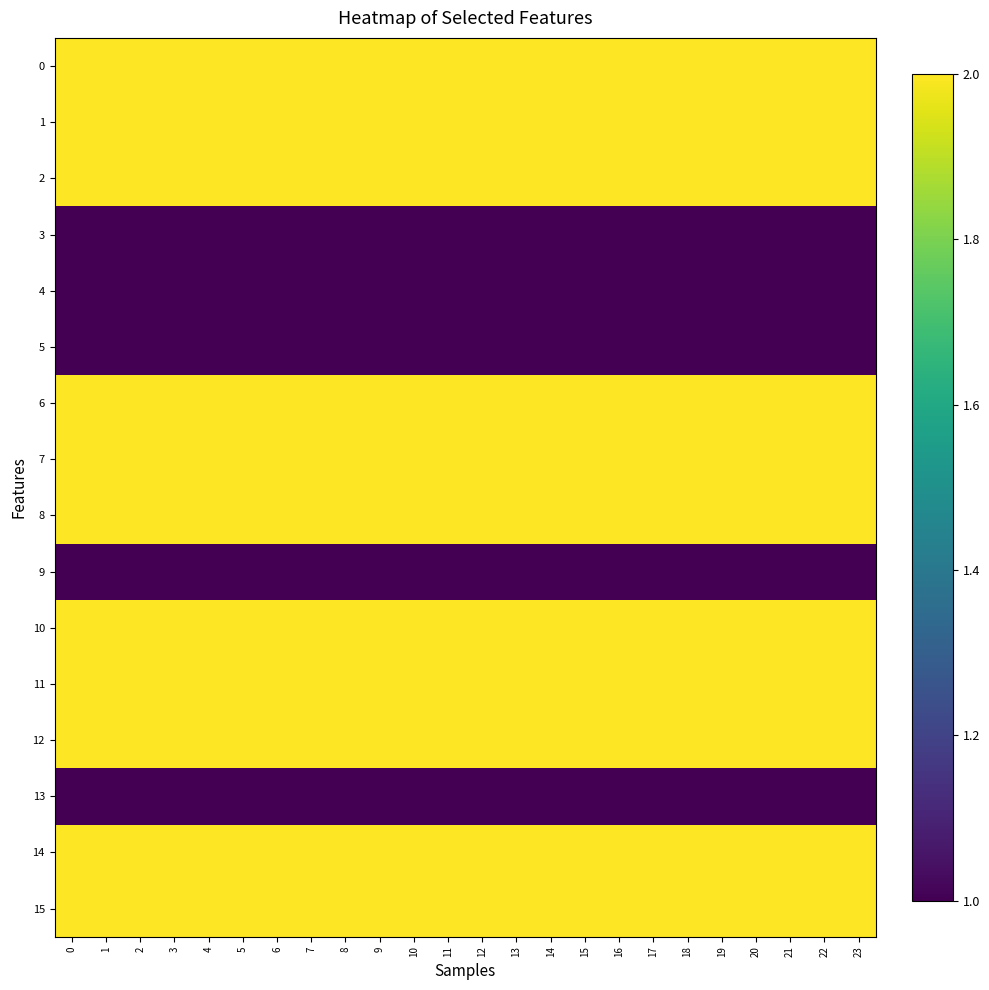

Reading left to right, transcribe all the data shown in this chart.

0: 0=2	1=2	2=2	3=2	4=2	5=2	6=2	7=2	8=2	9=2	10=2	11=2	12=2	13=2	14=2	15=2	16=2	17=2	18=2	19=2	20=2	21=2	22=2	23=2
1: 0=2	1=2	2=2	3=2	4=2	5=2	6=2	7=2	8=2	9=2	10=2	11=2	12=2	13=2	14=2	15=2	16=2	17=2	18=2	19=2	20=2	21=2	22=2	23=2
2: 0=2	1=2	2=2	3=2	4=2	5=2	6=2	7=2	8=2	9=2	10=2	11=2	12=2	13=2	14=2	15=2	16=2	17=2	18=2	19=2	20=2	21=2	22=2	23=2
3: 0=1	1=1	2=1	3=1	4=1	5=1	6=1	7=1	8=1	9=1	10=1	11=1	12=1	13=1	14=1	15=1	16=1	17=1	18=1	19=1	20=1	21=1	22=1	23=1
4: 0=1	1=1	2=1	3=1	4=1	5=1	6=1	7=1	8=1	9=1	10=1	11=1	12=1	13=1	14=1	15=1	16=1	17=1	18=1	19=1	20=1	21=1	22=1	23=1
5: 0=1	1=1	2=1	3=1	4=1	5=1	6=1	7=1	8=1	9=1	10=1	11=1	12=1	13=1	14=1	15=1	16=1	17=1	18=1	19=1	20=1	21=1	22=1	23=1
6: 0=2	1=2	2=2	3=2	4=2	5=2	6=2	7=2	8=2	9=2	10=2	11=2	12=2	13=2	14=2	15=2	16=2	17=2	18=2	19=2	20=2	21=2	22=2	23=2
7: 0=2	1=2	2=2	3=2	4=2	5=2	6=2	7=2	8=2	9=2	10=2	11=2	12=2	13=2	14=2	15=2	16=2	17=2	18=2	19=2	20=2	21=2	22=2	23=2
8: 0=2	1=2	2=2	3=2	4=2	5=2	6=2	7=2	8=2	9=2	10=2	11=2	12=2	13=2	14=2	15=2	16=2	17=2	18=2	19=2	20=2	21=2	22=2	23=2
9: 0=1	1=1	2=1	3=1	4=1	5=1	6=1	7=1	8=1	9=1	10=1	11=1	12=1	13=1	14=1	15=1	16=1	17=1	18=1	19=1	20=1	21=1	22=1	23=1
10: 0=2	1=2	2=2	3=2	4=2	5=2	6=2	7=2	8=2	9=2	10=2	11=2	12=2	13=2	14=2	15=2	16=2	17=2	18=2	19=2	20=2	21=2	22=2	23=2
11: 0=2	1=2	2=2	3=2	4=2	5=2	6=2	7=2	8=2	9=2	10=2	11=2	12=2	13=2	14=2	15=2	16=2	17=2	18=2	19=2	20=2	21=2	22=2	23=2
12: 0=2	1=2	2=2	3=2	4=2	5=2	6=2	7=2	8=2	9=2	10=2	11=2	12=2	13=2	14=2	15=2	16=2	17=2	18=2	19=2	20=2	21=2	22=2	23=2
13: 0=1	1=1	2=1	3=1	4=1	5=1	6=1	7=1	8=1	9=1	10=1	11=1	12=1	13=1	14=1	15=1	16=1	17=1	18=1	19=1	20=1	21=1	22=1	23=1
14: 0=2	1=2	2=2	3=2	4=2	5=2	6=2	7=2	8=2	9=2	10=2	11=2	12=2	13=2	14=2	15=2	16=2	17=2	18=2	19=2	20=2	21=2	22=2	23=2
15: 0=2	1=2	2=2	3=2	4=2	5=2	6=2	7=2	8=2	9=2	10=2	11=2	12=2	13=2	14=2	15=2	16=2	17=2	18=2	19=2	20=2	21=2	22=2	23=2